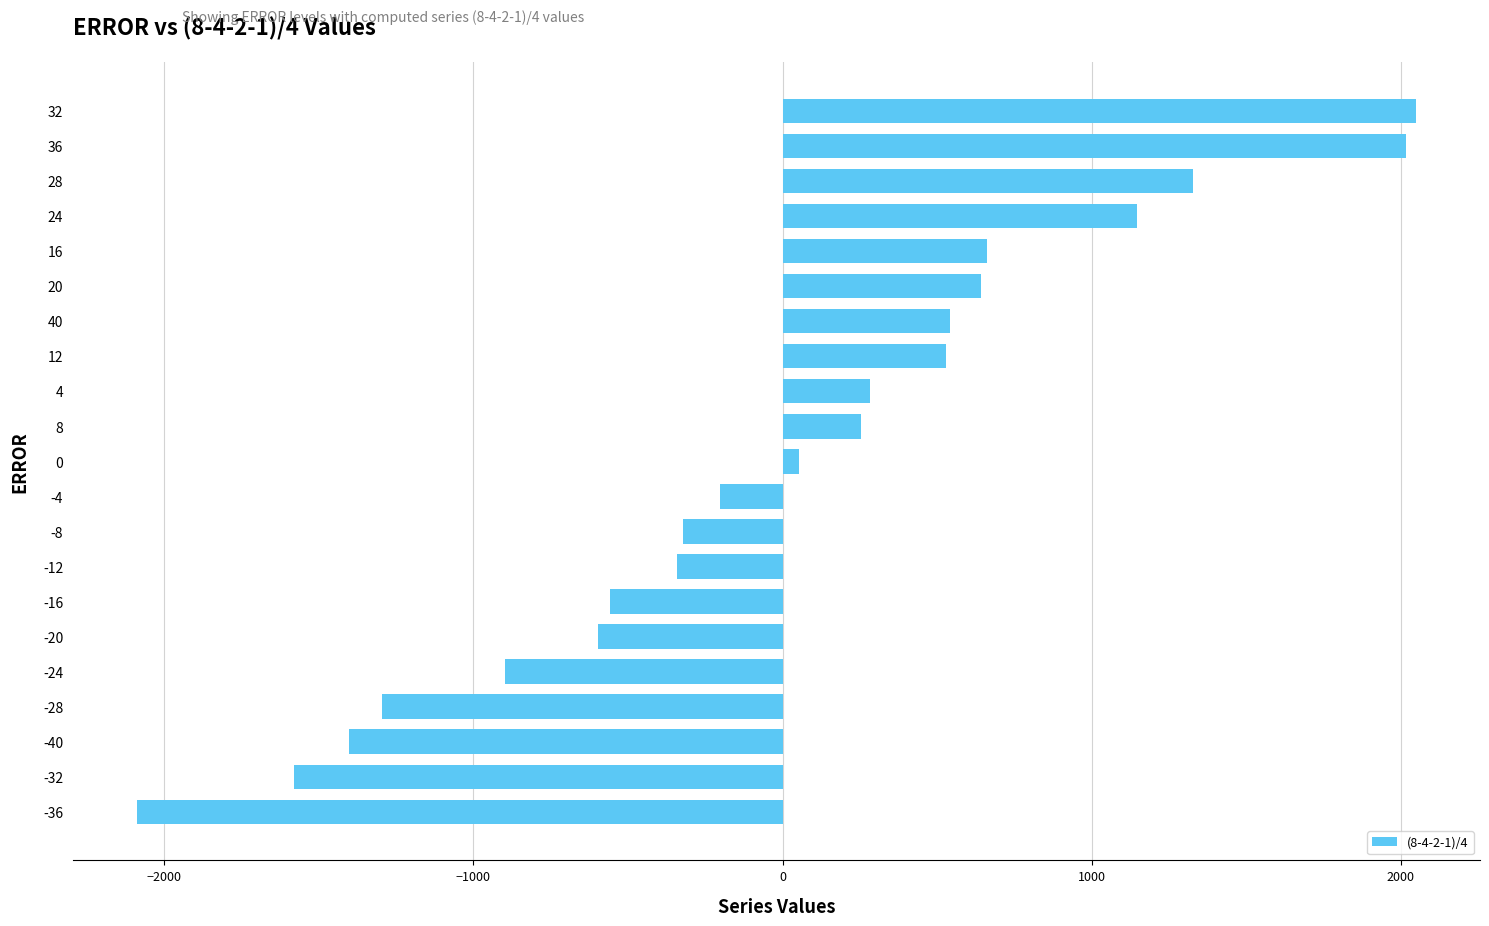

What is the smallest value displayed?

-2088.7